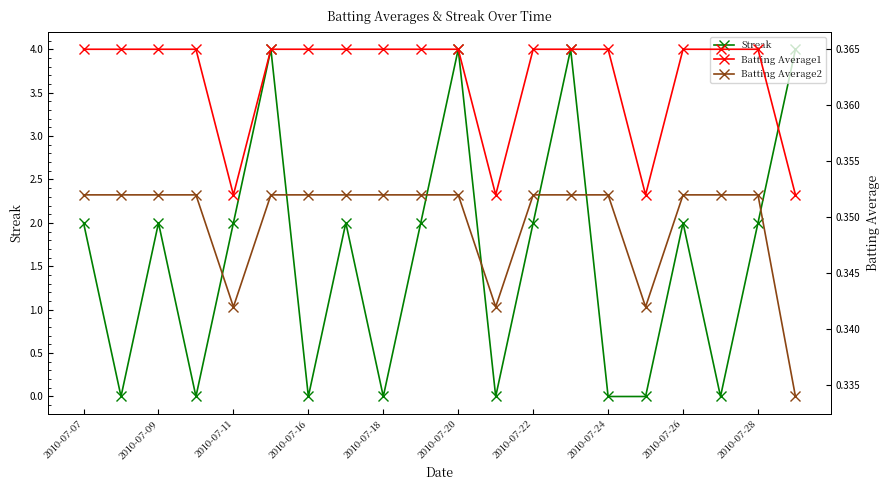

True or false: Batting Average2 and Batting Average1 intersect in this chart.

False